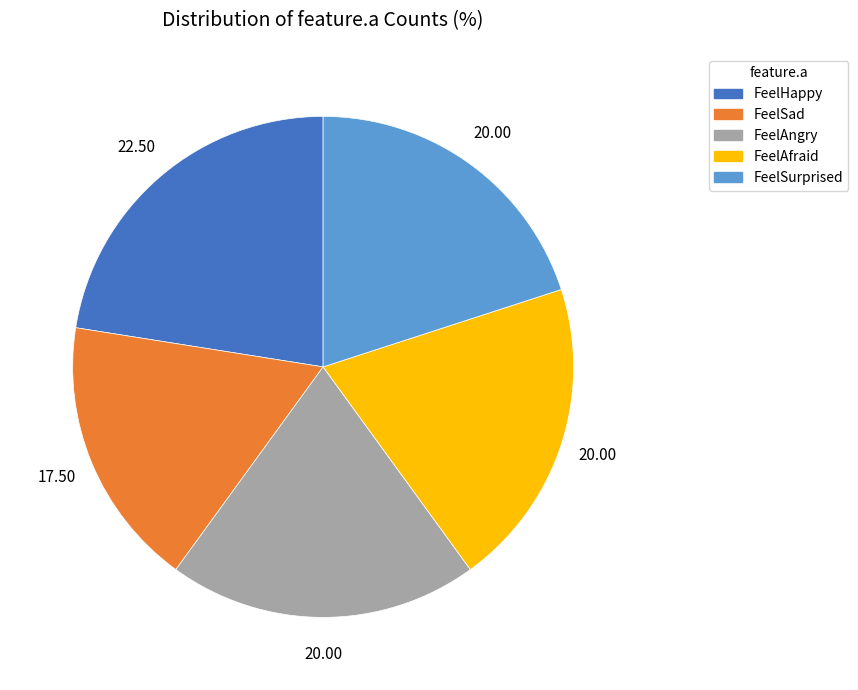

Is there a majority slice in this chart?

No